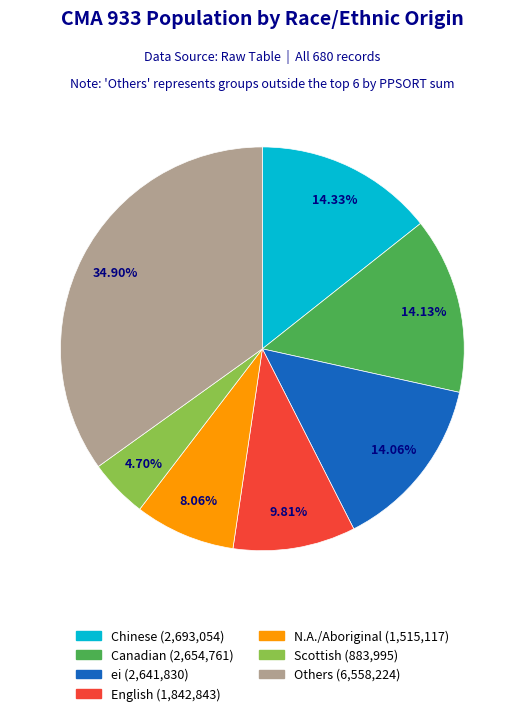

Is there any slice that represents more than half of the pie?

No